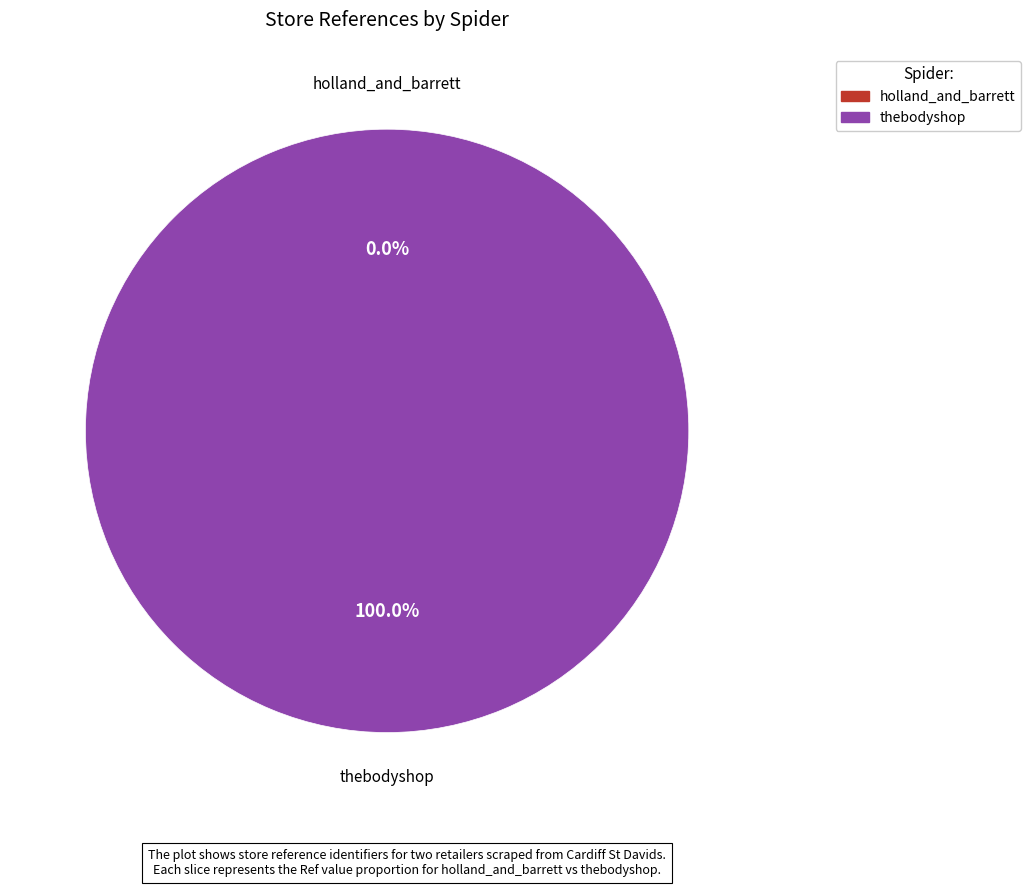

To the nearest percent, what percentage of the pie is thebodyshop?

100%